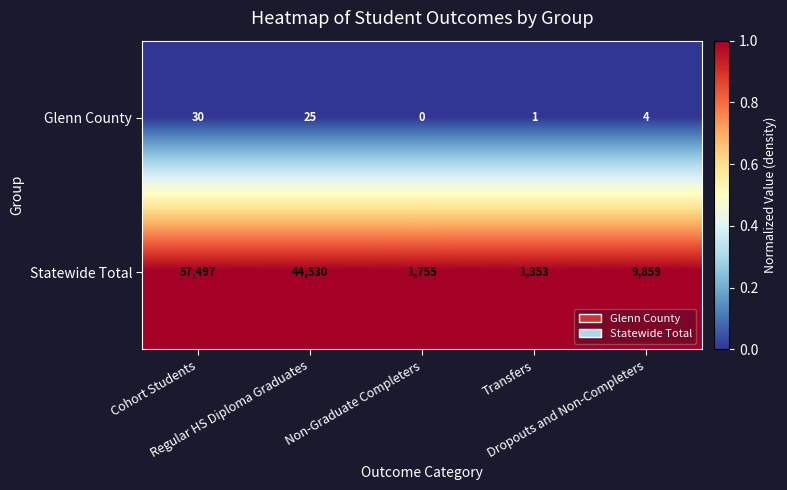

Which series has the largest total across all categories?

Statewide Total